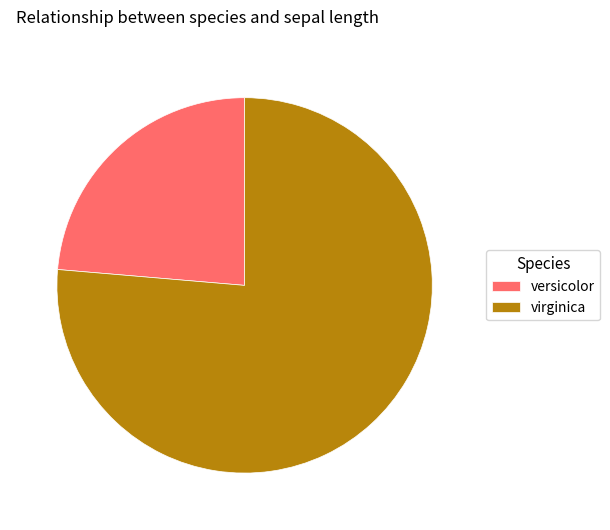

True or false: virginica accounts for 37% of the total.

False